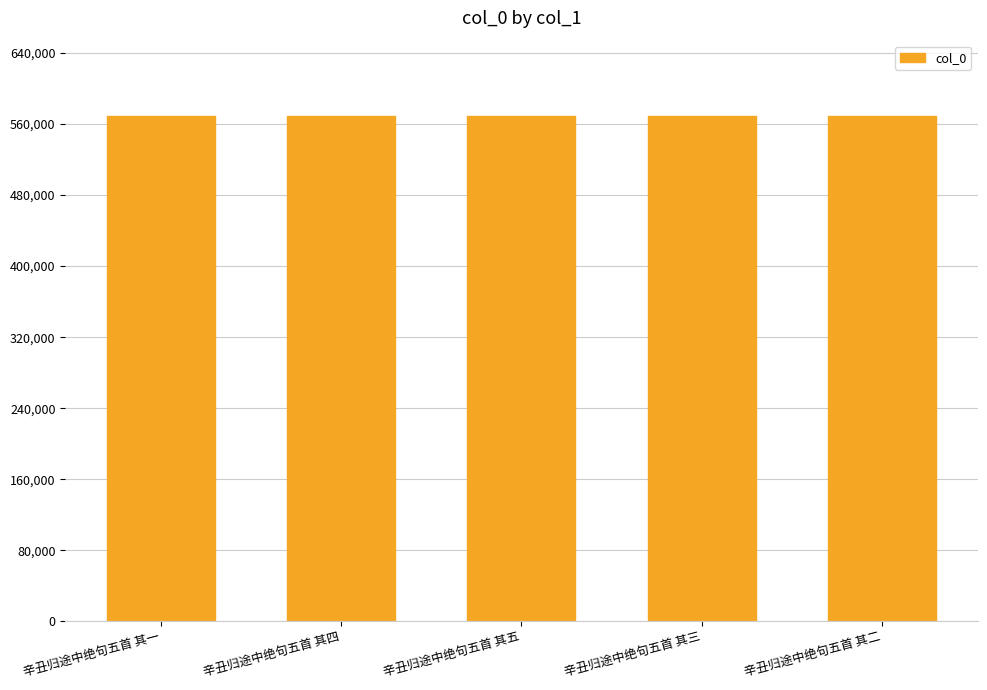

What is the label of the 3rd bar from the right?

辛丑归途中绝句五首 其五